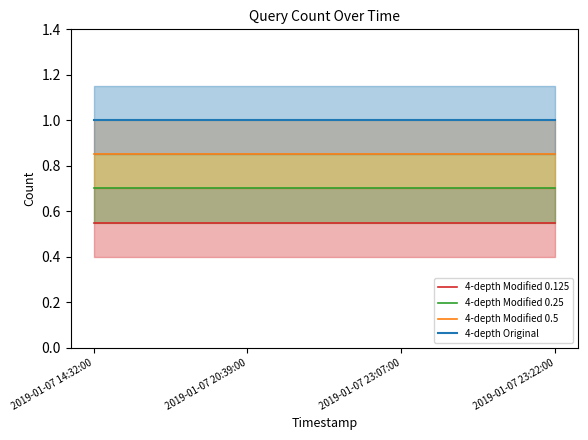

Which label corresponds to the largest value in the chart?

2019-01-07 14:32:00